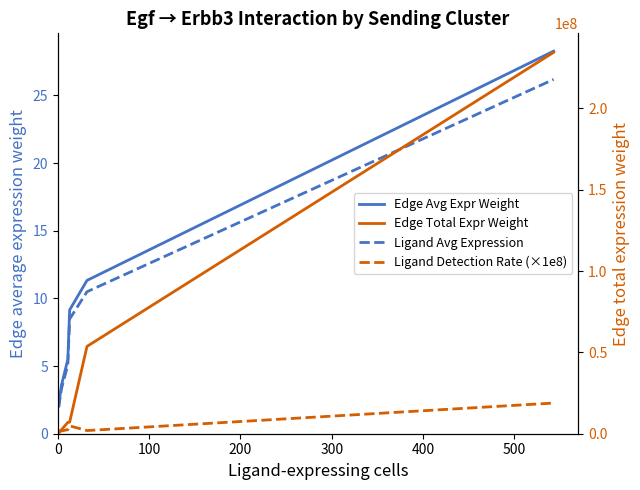

Which series has the largest total across all categories?

Edge Total Expr Weight